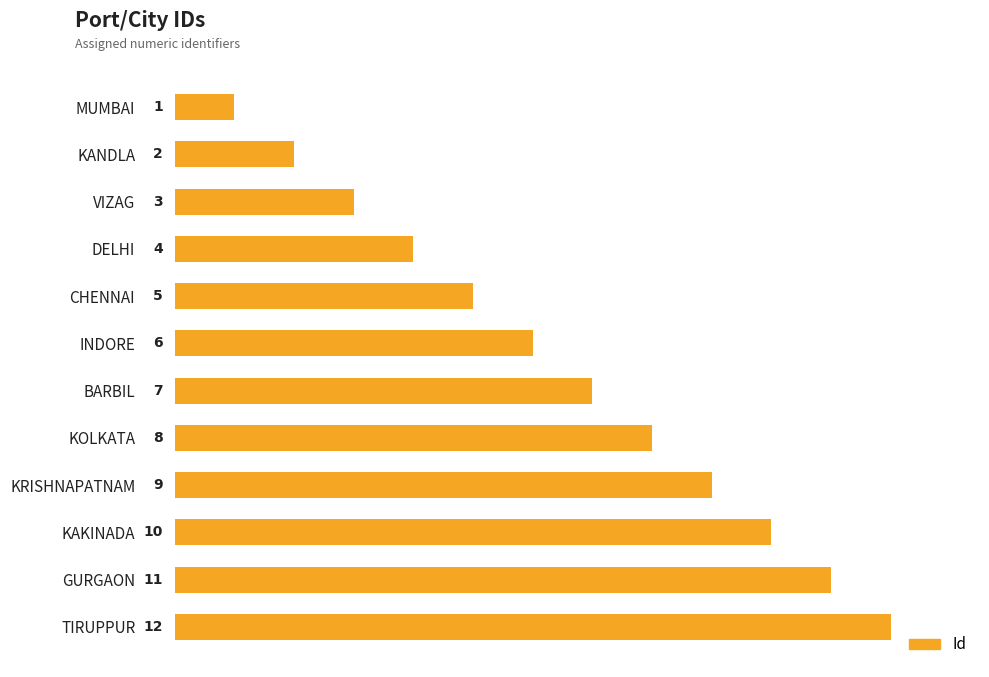

At which category does the chart reach its peak across all series?

TIRUPPUR